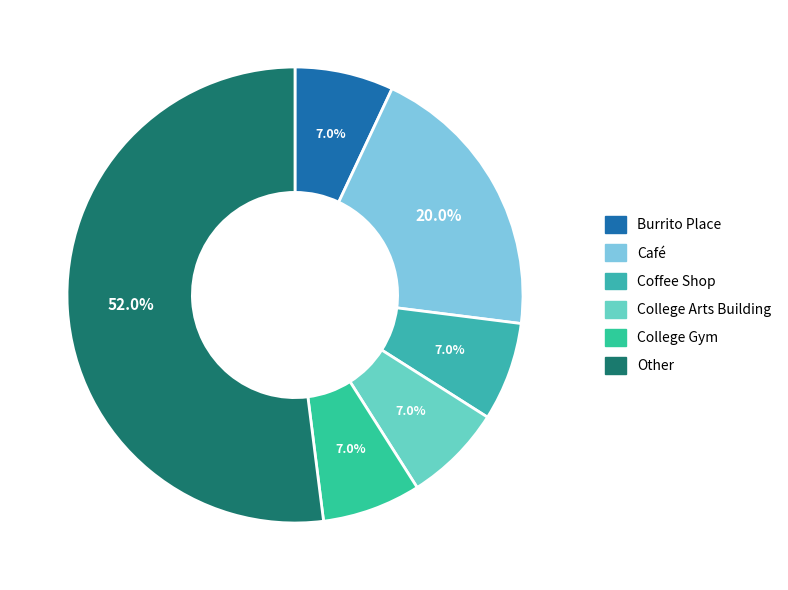

To the nearest percent, what portion does Café represent?

20%